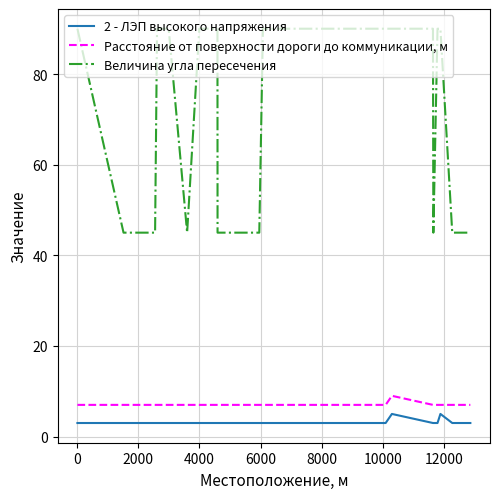

True or false: Расстояние от поверхности дороги до коммуникации, м and Величина угла пересечения cross at least once.

False